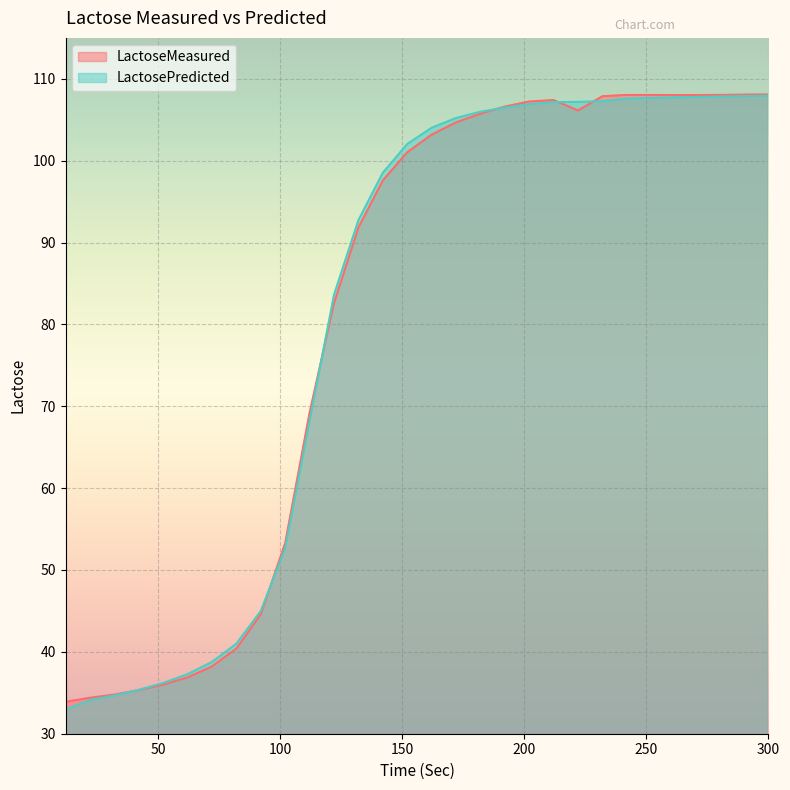

What is the maximum value for LactoseMeasured?

108.1